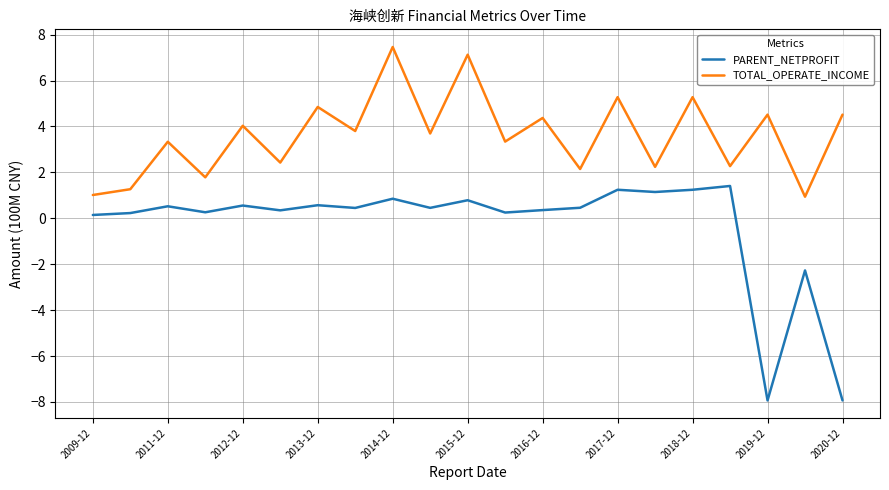

Which series has the largest total across all categories?

TOTAL_OPERATE_INCOME